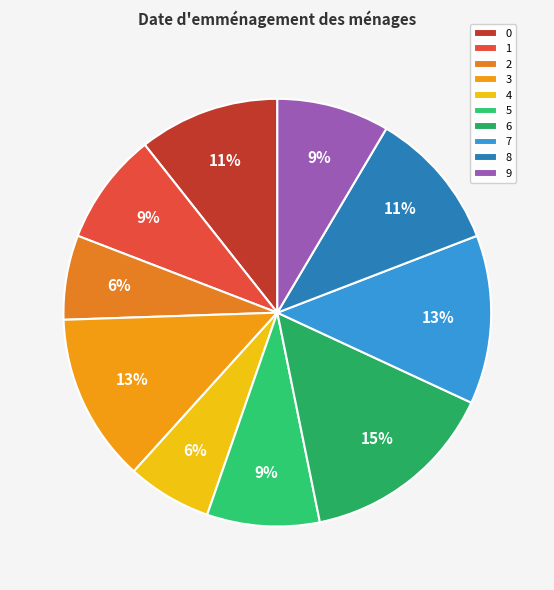

Between 8 and 6, which is larger?

6